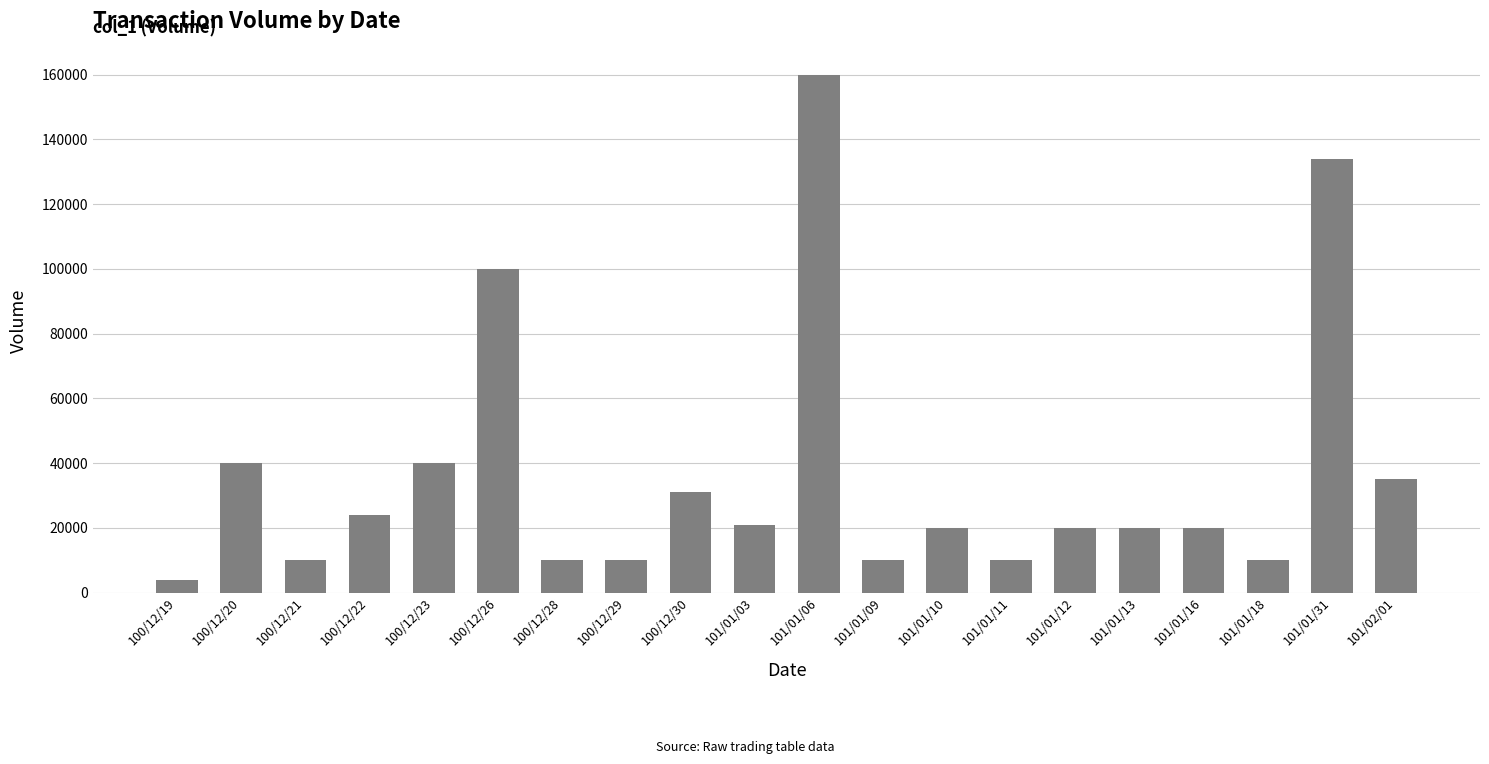

What is the minimum value shown in the chart?

4000